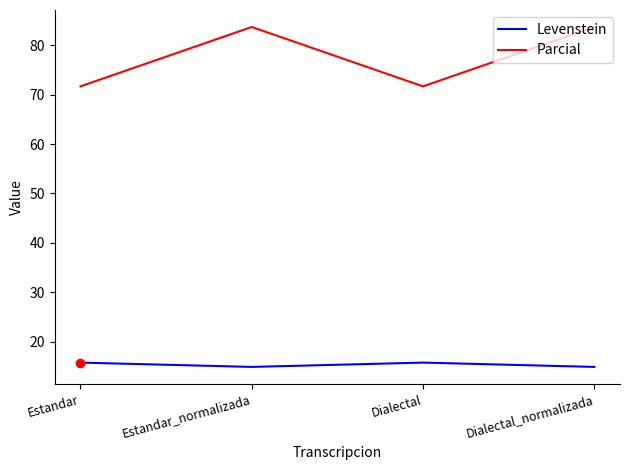

What are all the series names shown in the legend?

Levenstein, Parcial